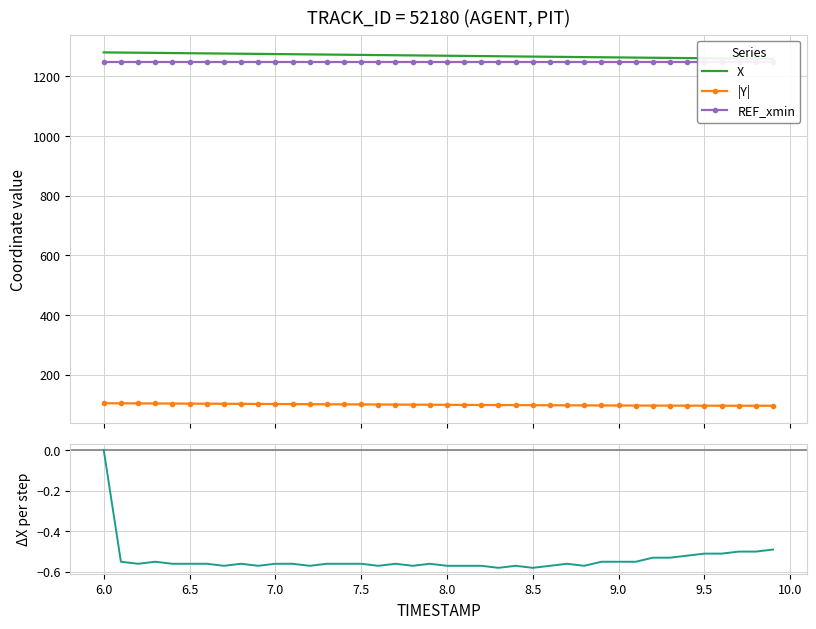

True or false: ΔX per step has more than 2 interior local peaks.

True